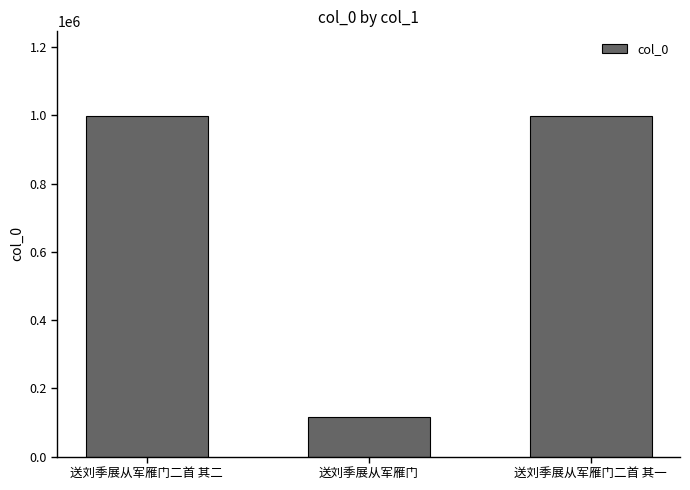

True or false: the data shows 43572 at 送刘季展从军雁门.

False